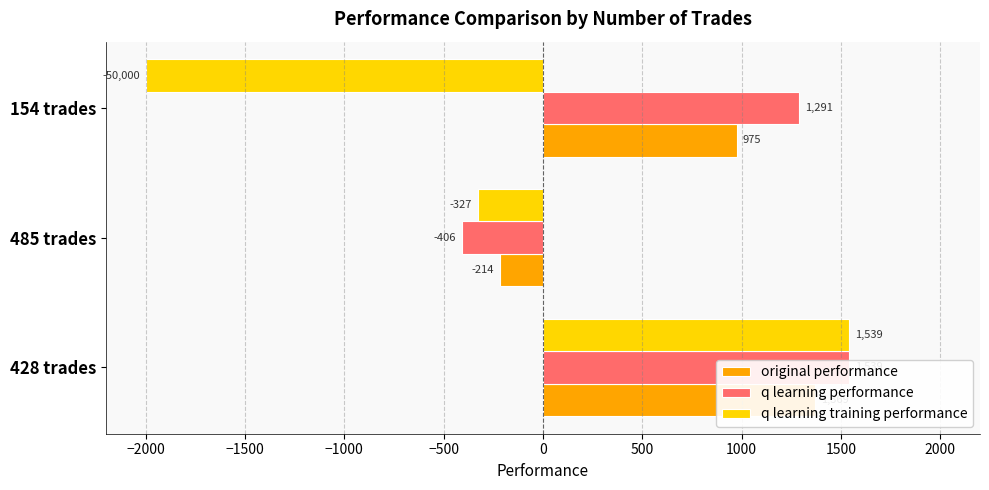

Reading right to left, list all the values displayed in this chart.

original performance: 974.7	-214.4	1368.7
q learning performance: 1290.5	-406.0	1538.8
q learning training performance: -2000.0	-326.9	1538.8